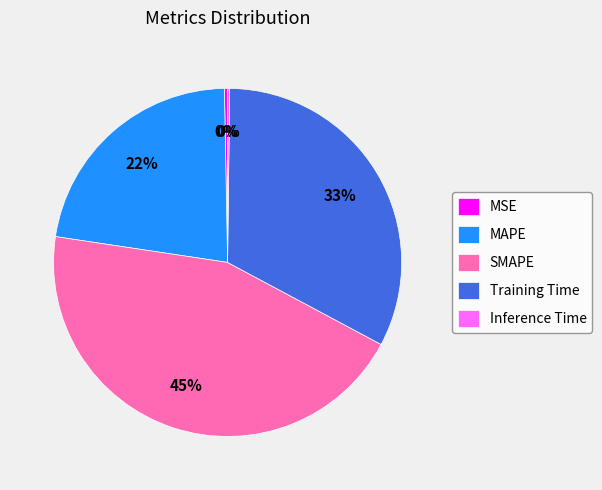

Is there a majority slice in this chart?

No